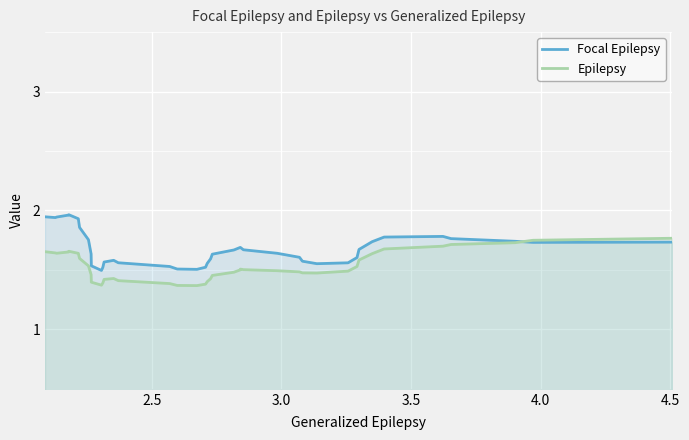

Rank the series by their maximum value, from highest to lowest.

Focal Epilepsy, Epilepsy